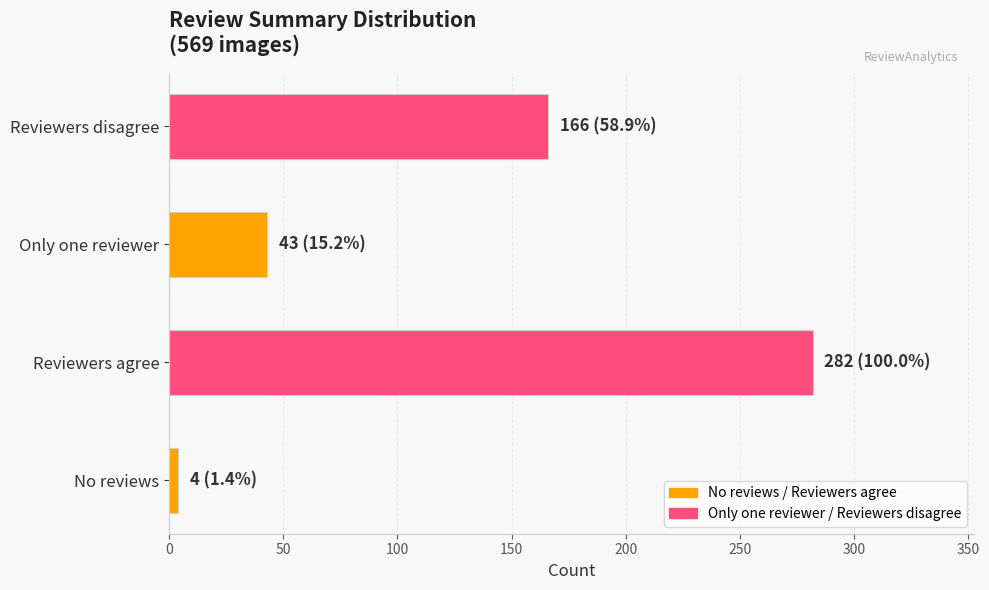

At which category does the chart reach its peak across all series?

Reviewers agree